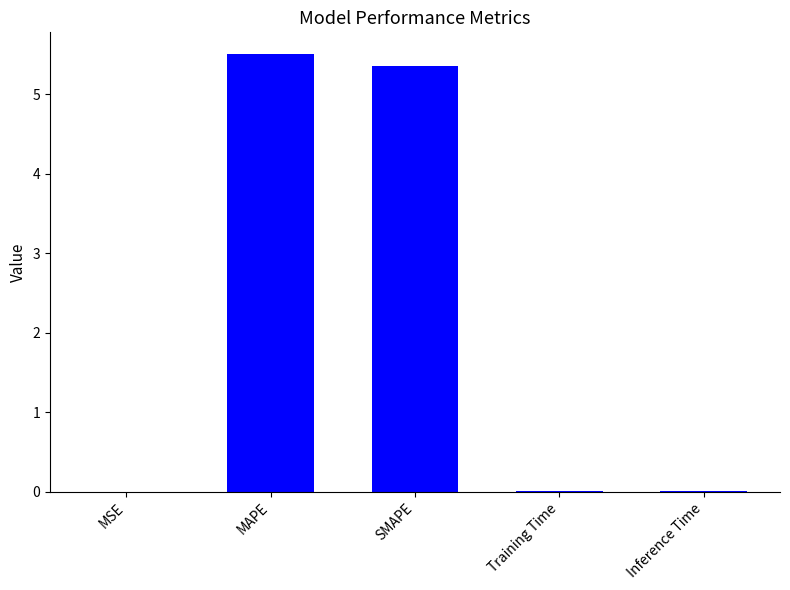

Is it true that the value at MAPE is 1.5?

False